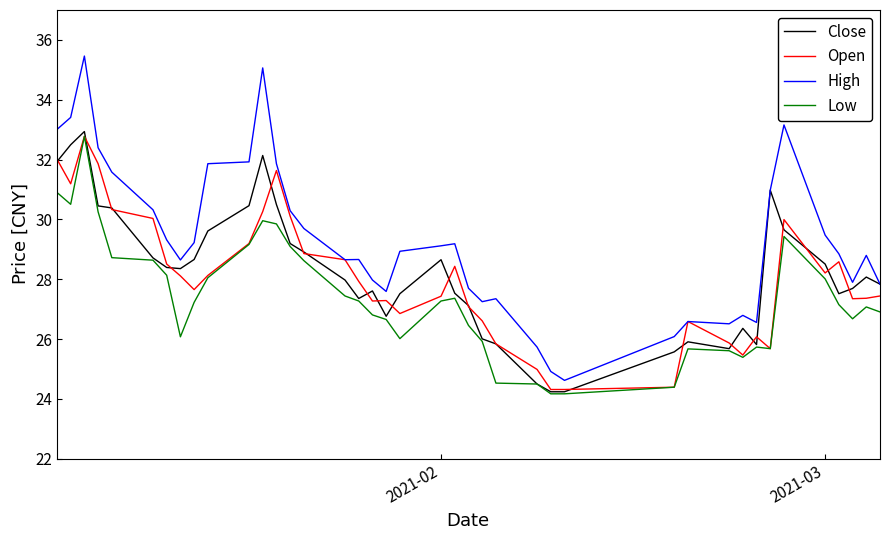

What is the minimum value for High?

24.6